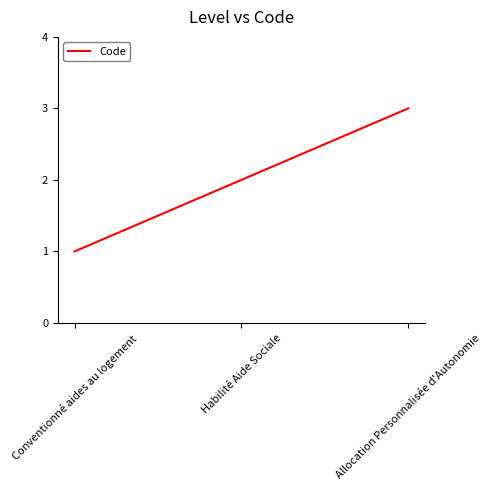

The chart shows a value of 3 at Allocation Personnalisée d'Autonomie. True or false?

True